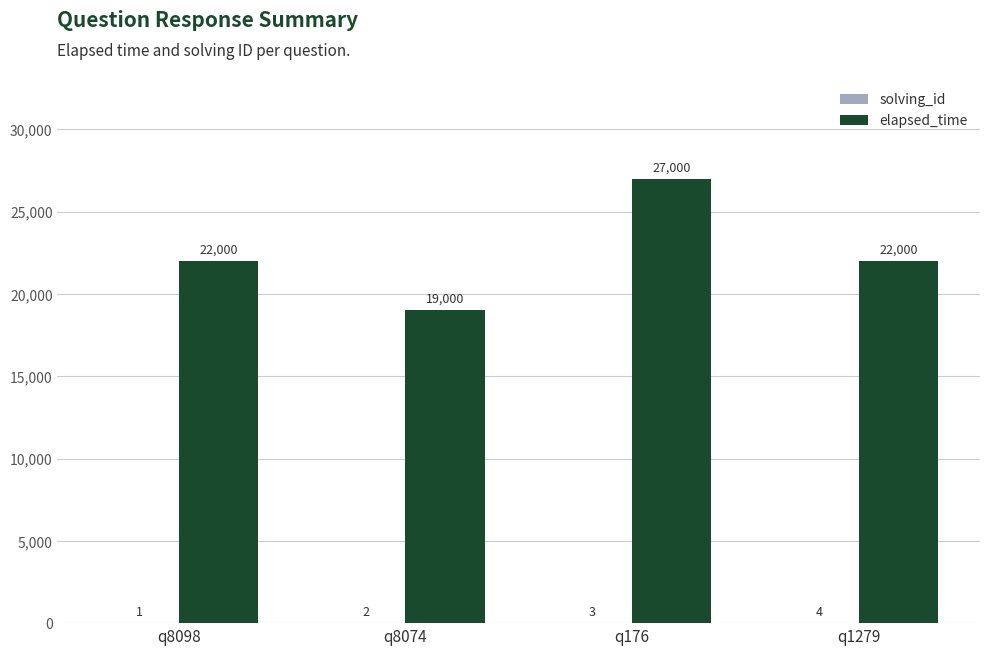

Between q8098 and q176, which series saw the biggest shift?

elapsed_time